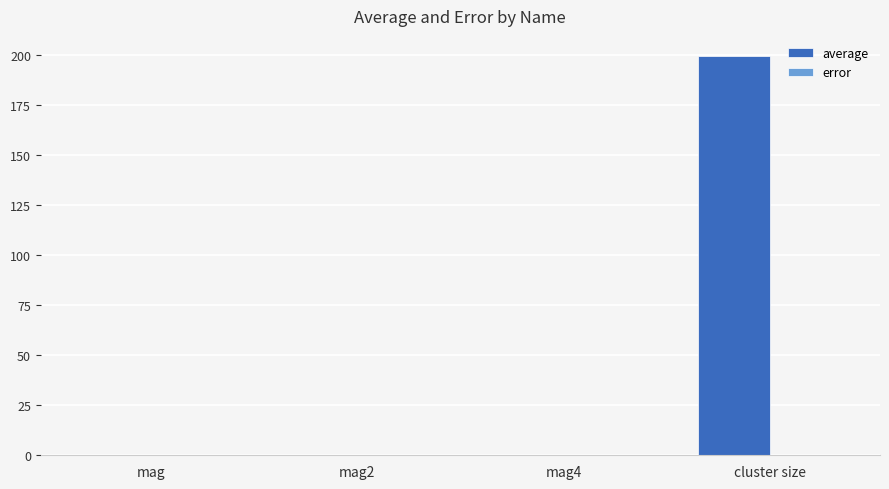

At which category is the sum across all series the highest?

cluster size